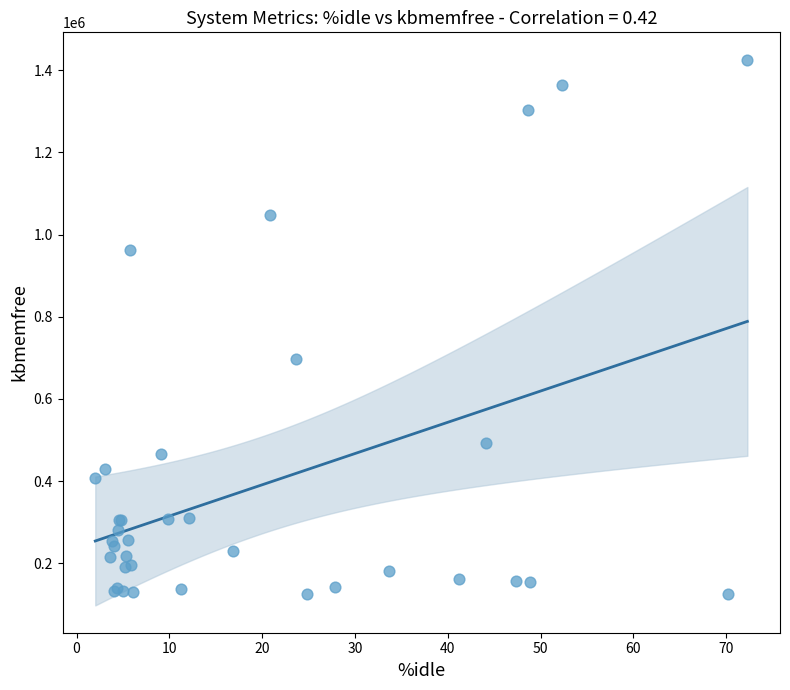

What Y value in the scatter plot is closest to 774986?

698332